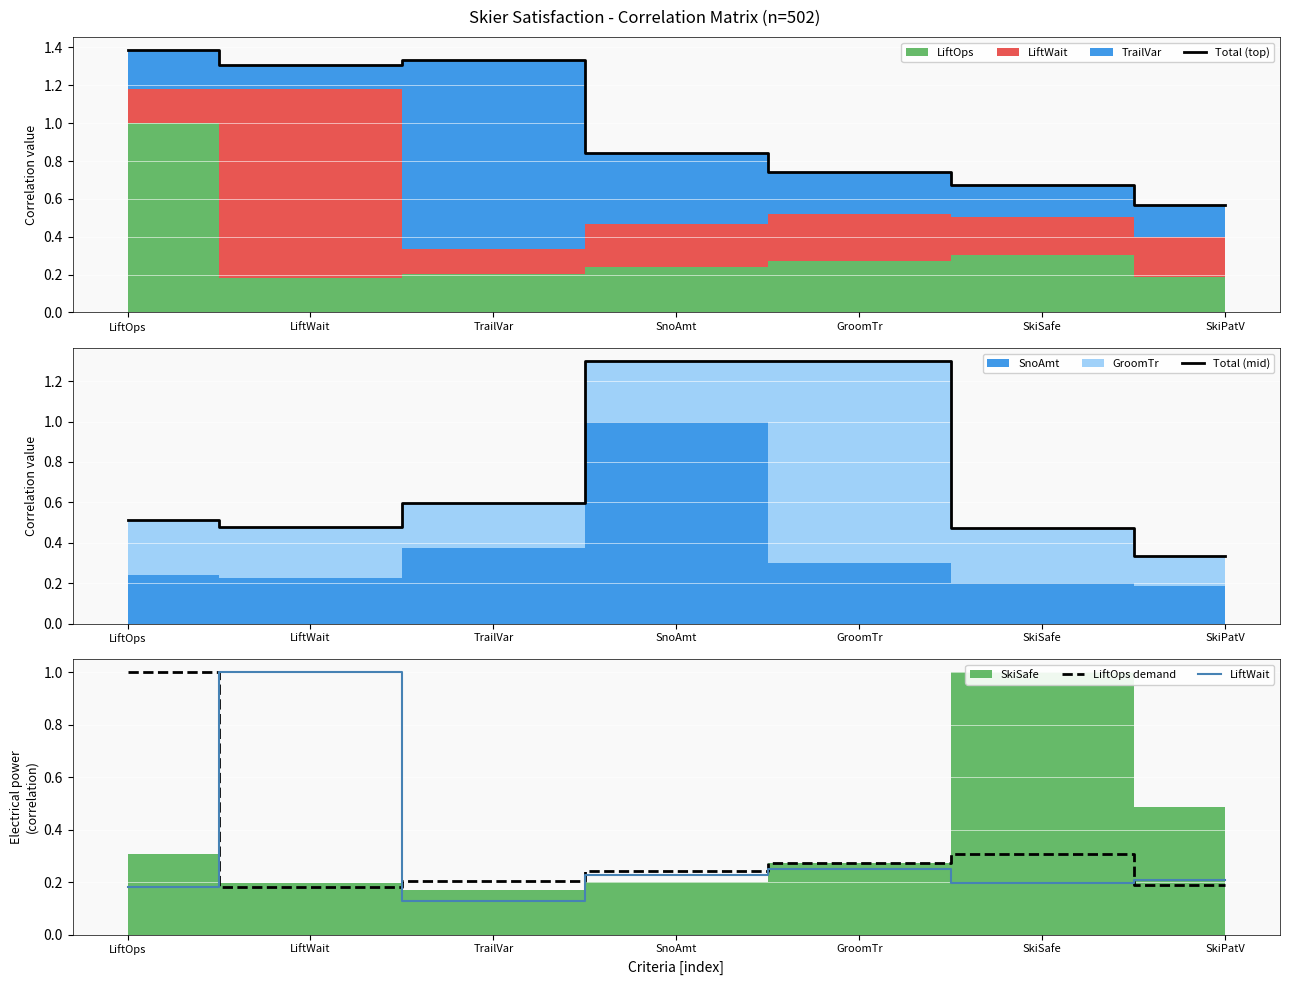

What is the label of the 1st point from the right?

SkiPatV